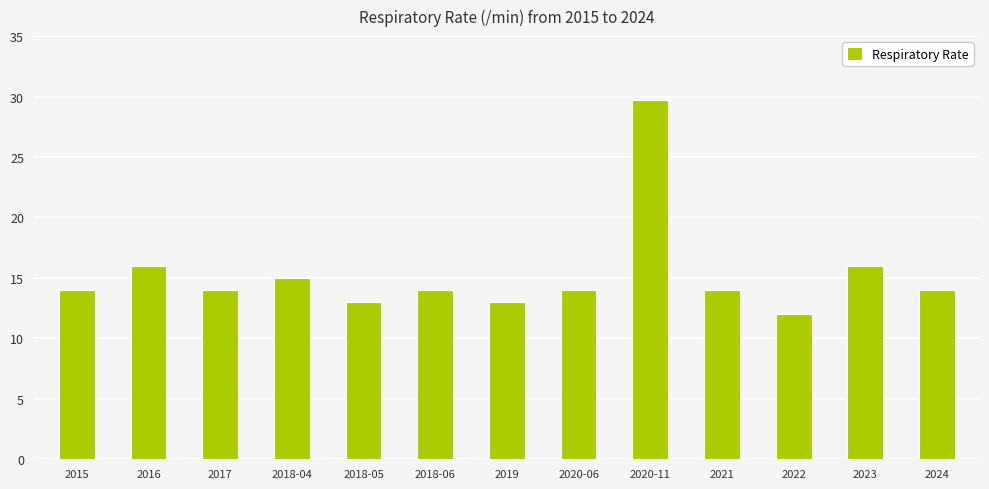

What is the approximate value at 2019?

13.0